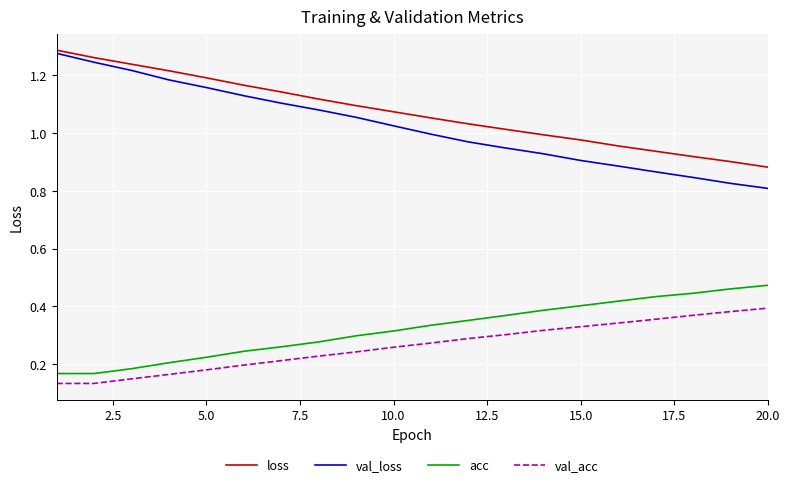

True or false: acc and val_acc cross at least once.

False